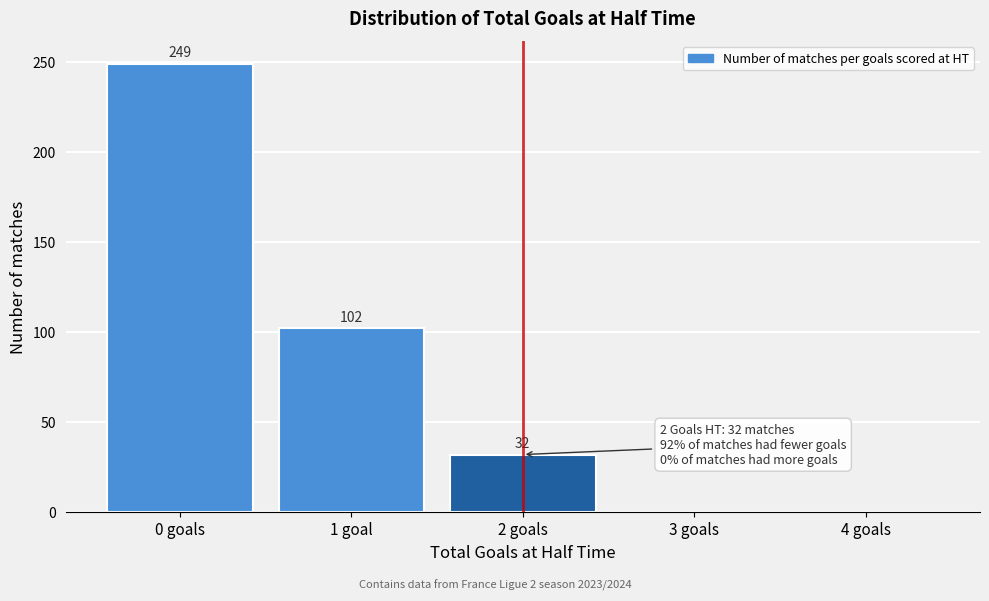

Reading left to right, list all the values displayed in this chart.

0 goals=249	1 goal=102	2 goals=32	3 goals=0	4 goals=0